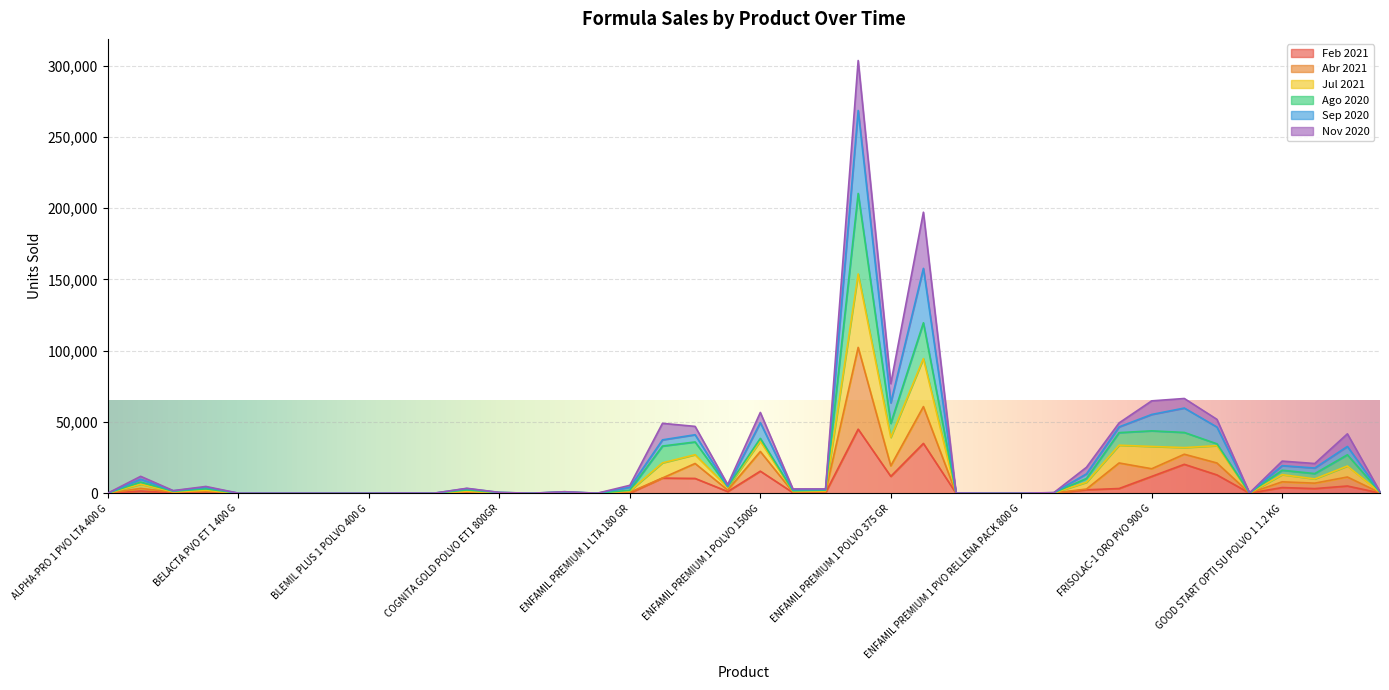

What is the label of the 34th point from the right?

BEU PVO<1 400 G